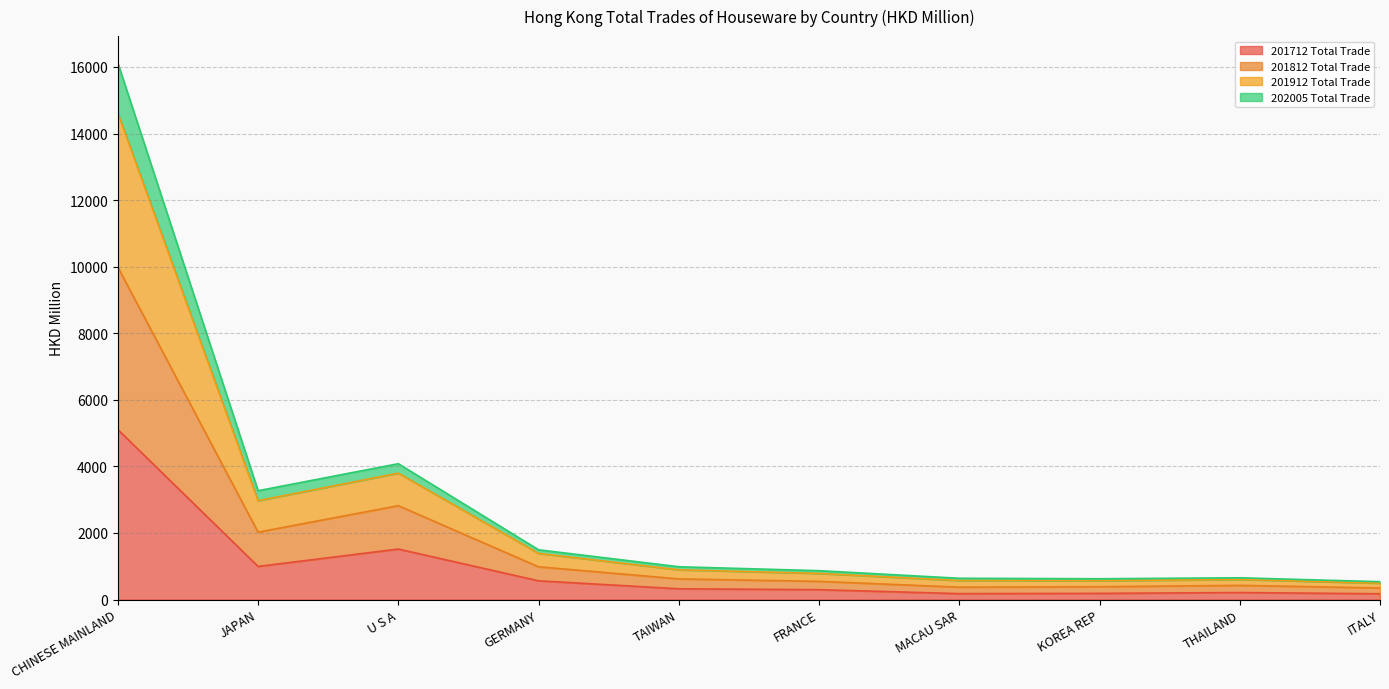

True or false: 201712 Total Trade and 201912 Total Trade intersect in this chart.

False